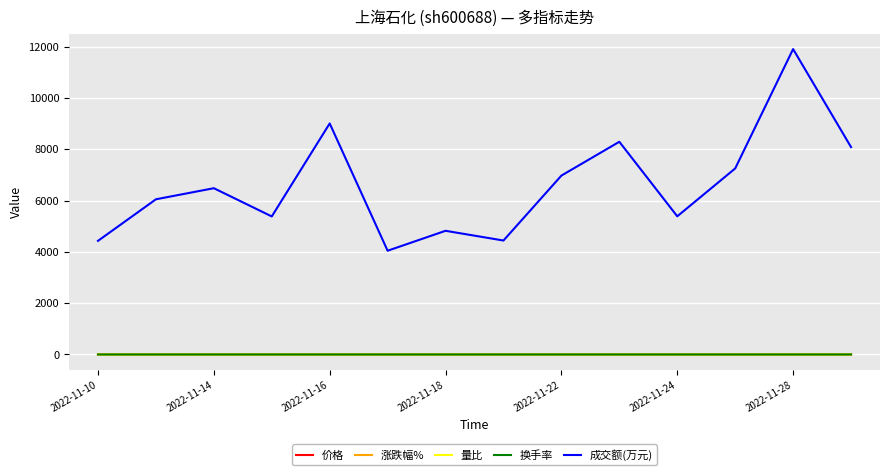

What is the lowest value of the 成交额(万元) series?

4043.0